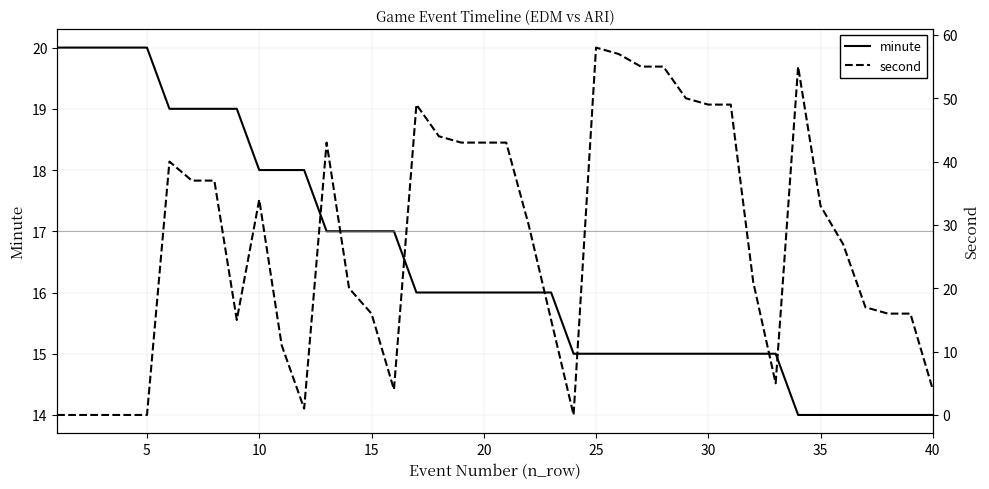

What value does the minute series have at 5?

20